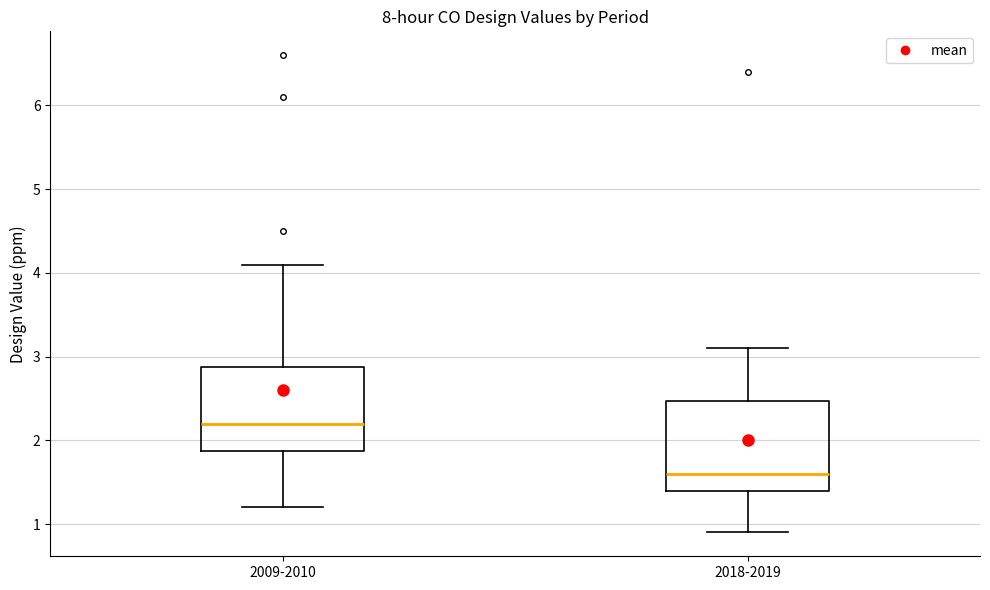

Which box's median line is the highest?

2009-2010